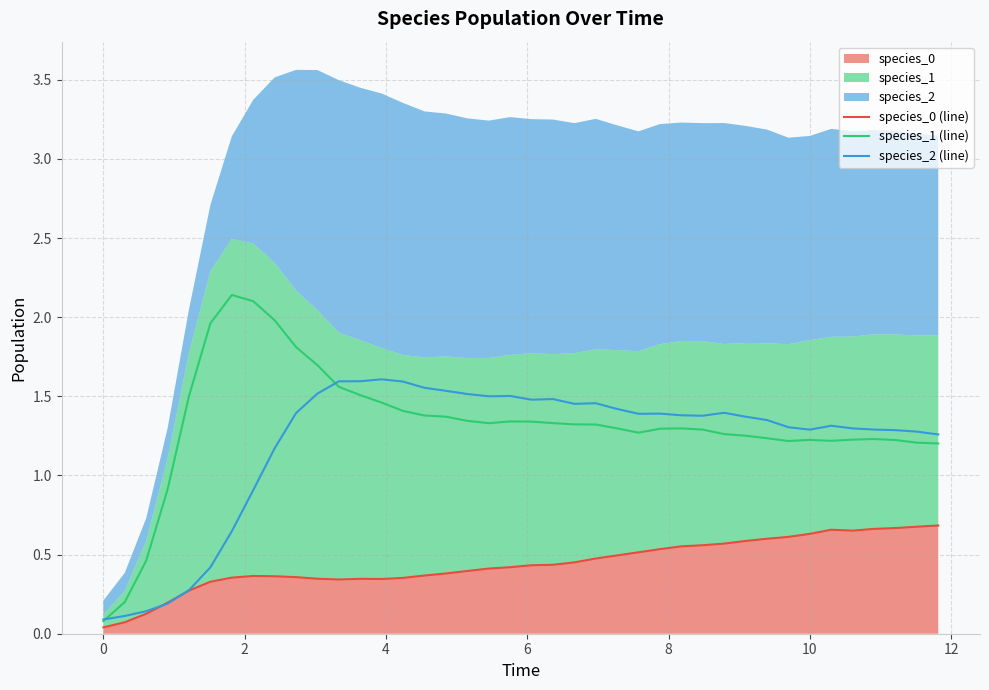

Is the value of species_2 (line) at 32 greater than the value of species_0 (line) at 10?

Yes